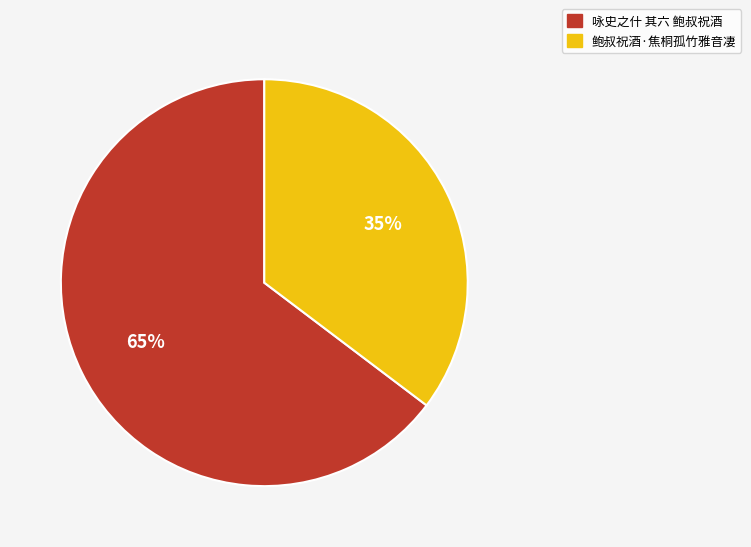

What percentage is the 咏史之什 其六 鲍叔祝酒 slice, to the nearest percent?

65%